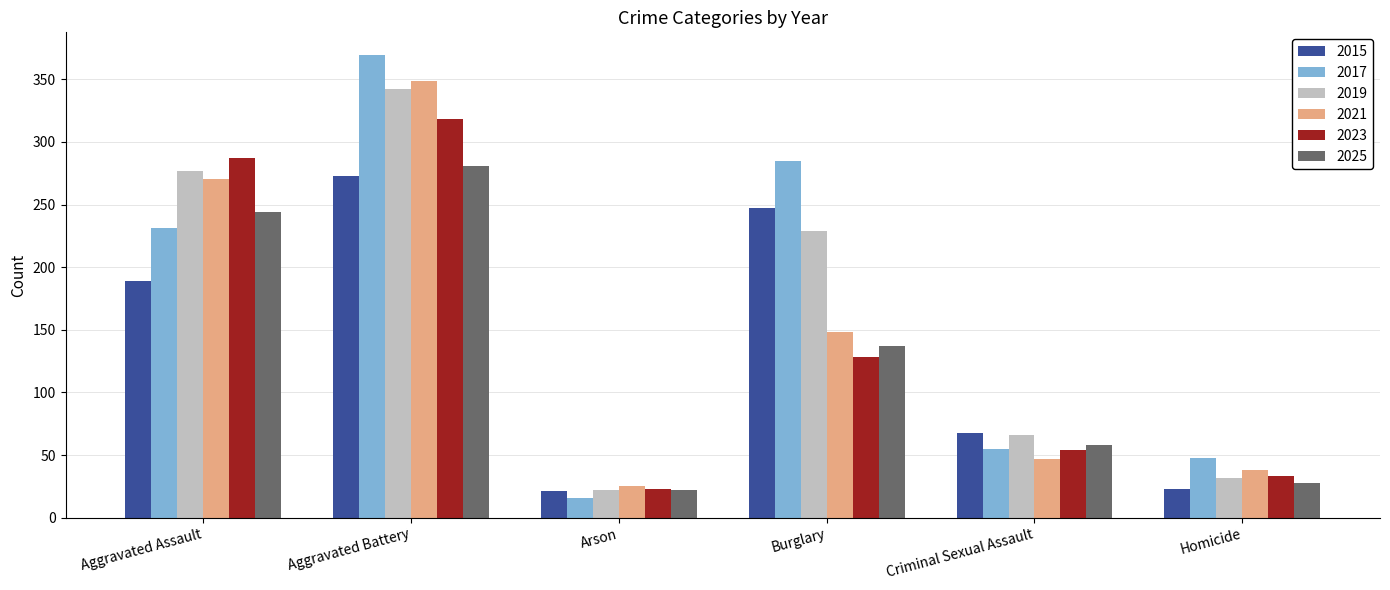

Which series has the largest range (max minus min)?

2017